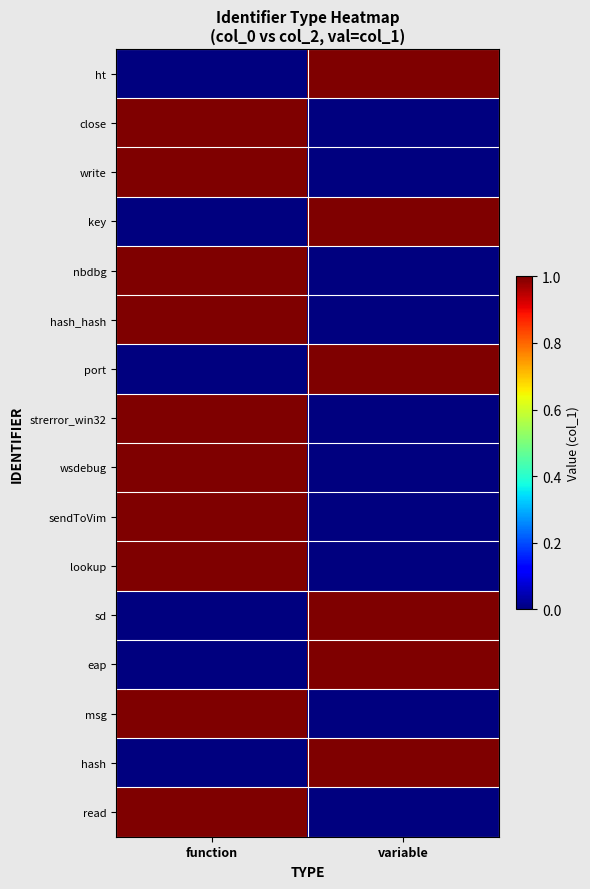

What is the maximum value shown in the chart?

1